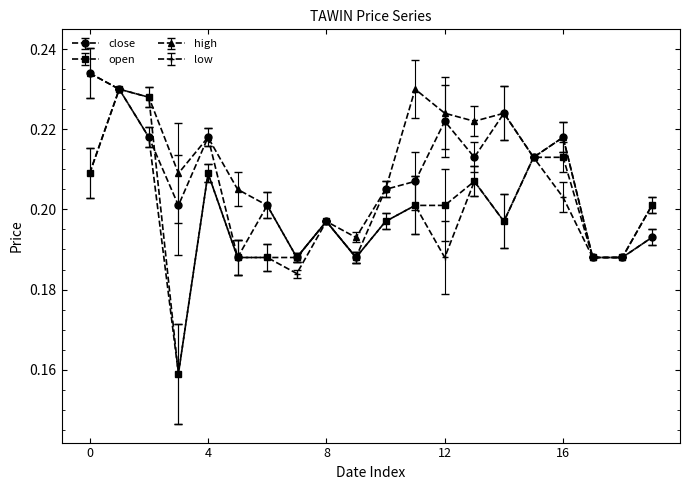

Rank the series by their average value, from lowest to highest.

low, open, close, high